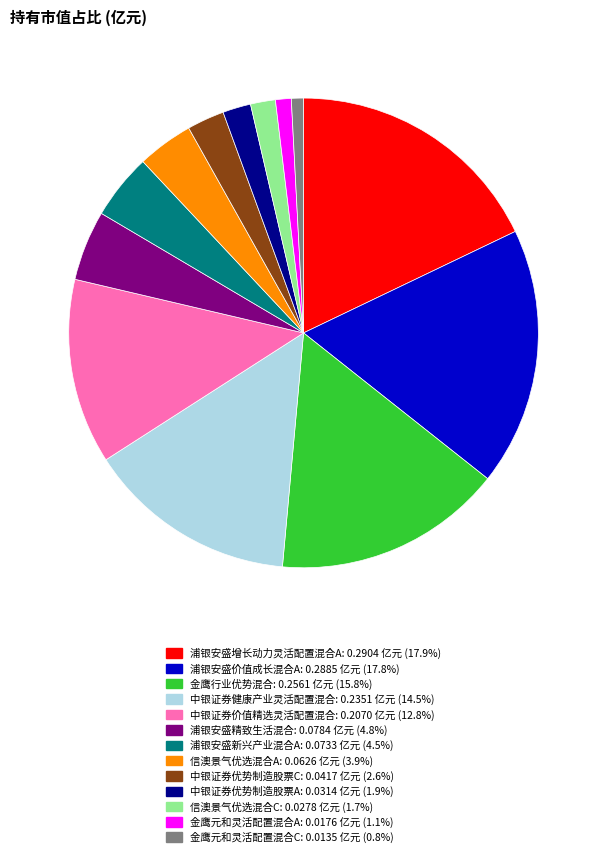

True or false: 中银证券价值精选灵活配置混合 accounts for 13% of the total.

True